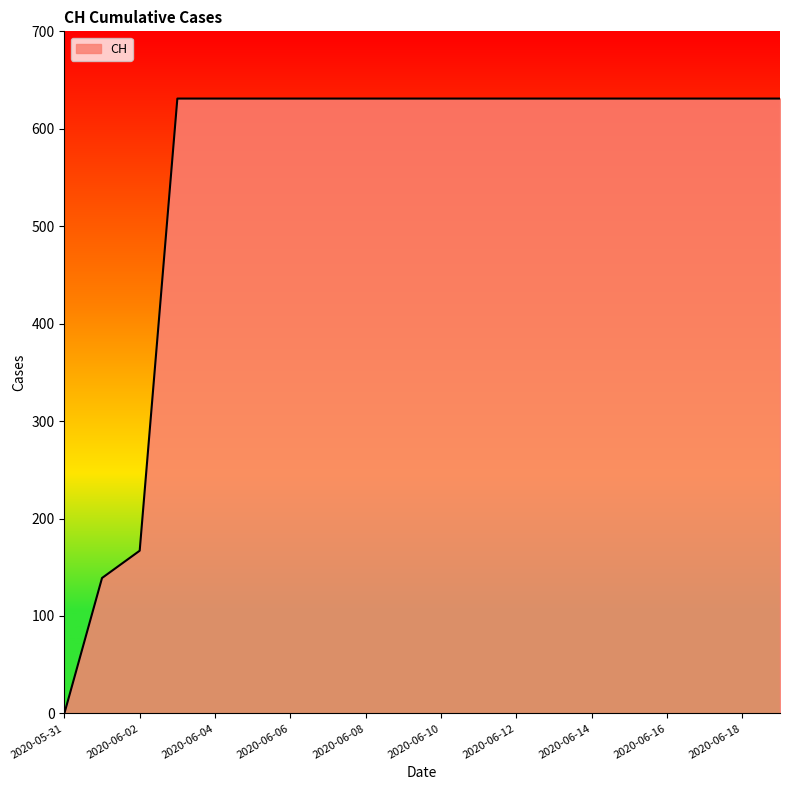

What is the difference between the maximum and minimum values?

631